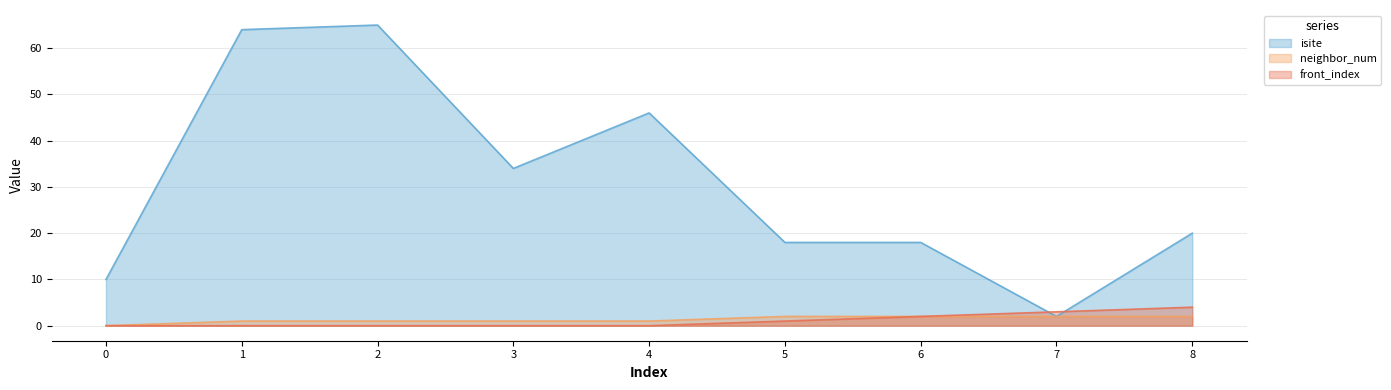

How many values in the neighbor_num series exceed 1?

4